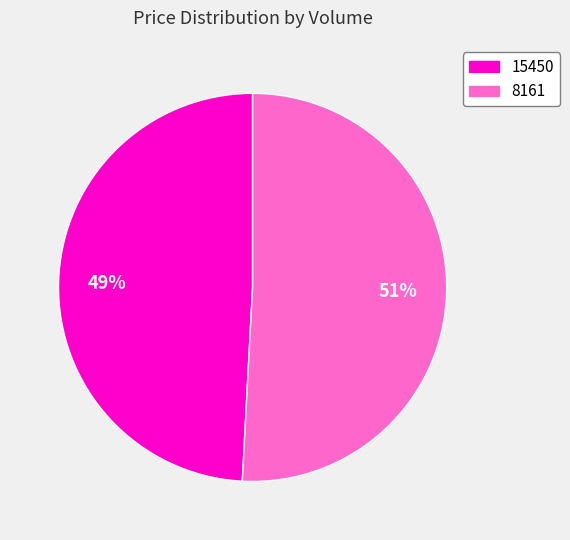

To the nearest percent, what is the average slice percentage?

50%